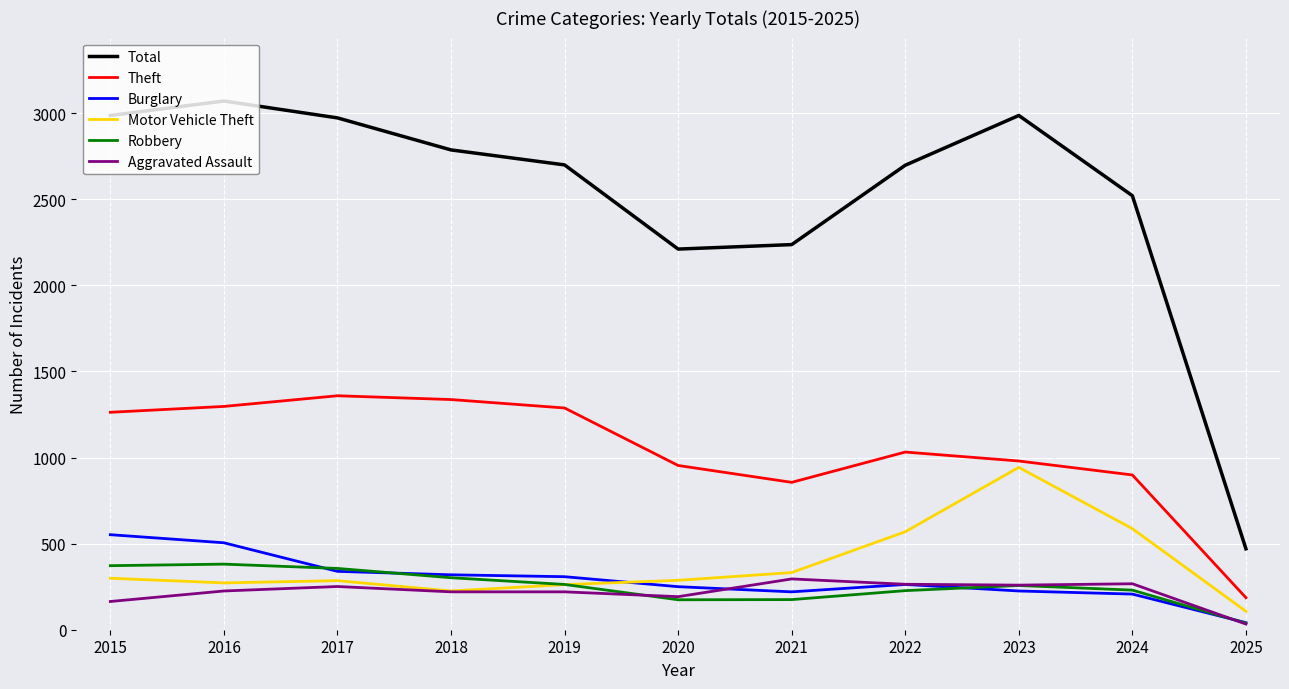

The value of Aggravated Assault at 2020 is 40. True or false?

False